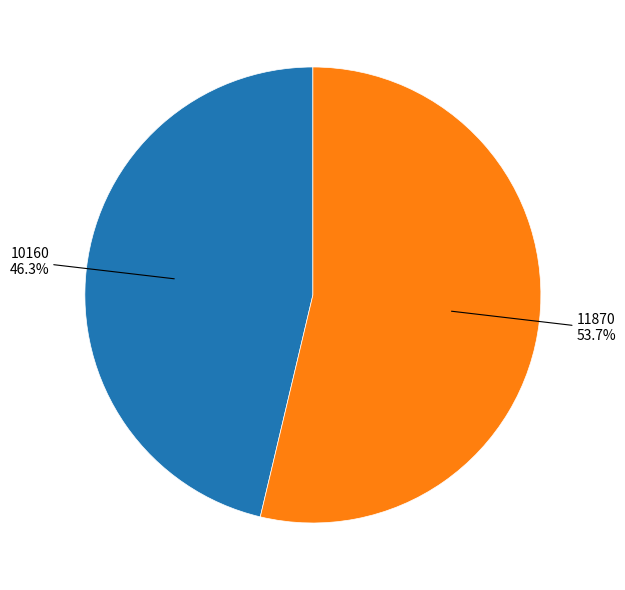

To the nearest percent, what is the combined percentage of 11870 and 10160?

100%